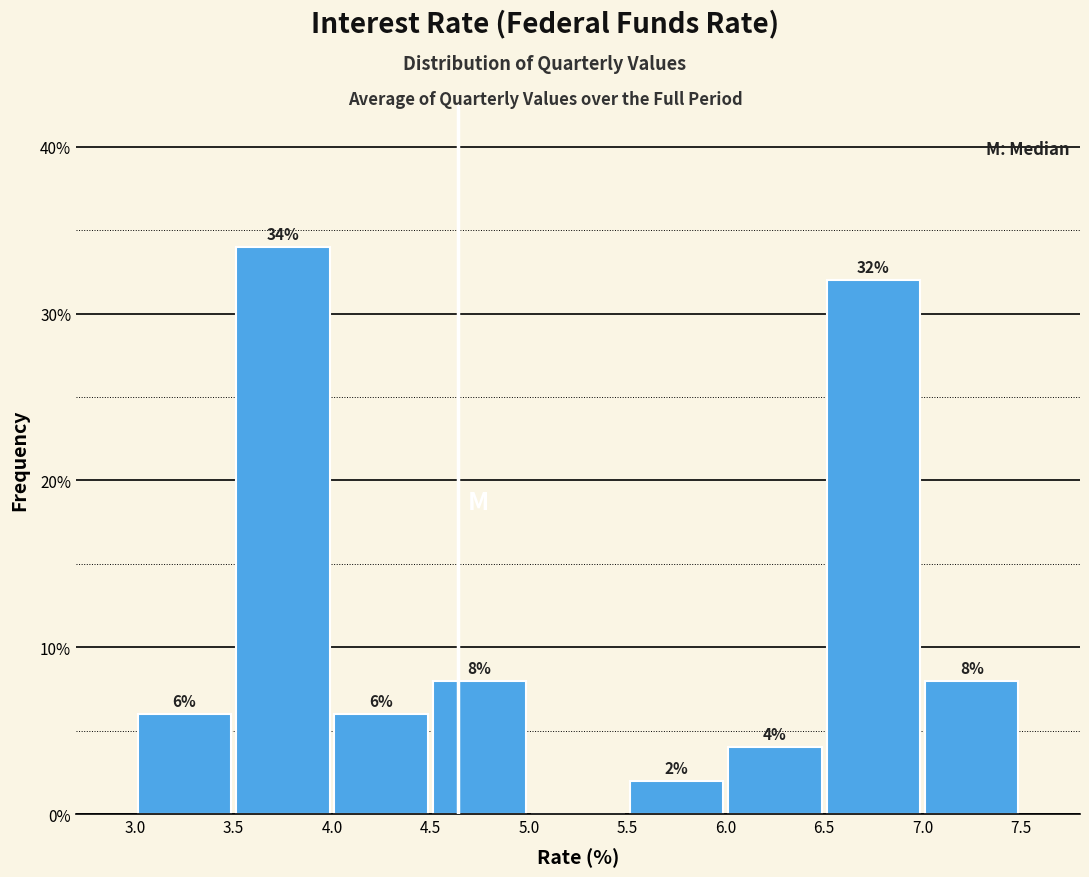

Over which range of the x-axis is the bar tallest?

3.5 to 4.0